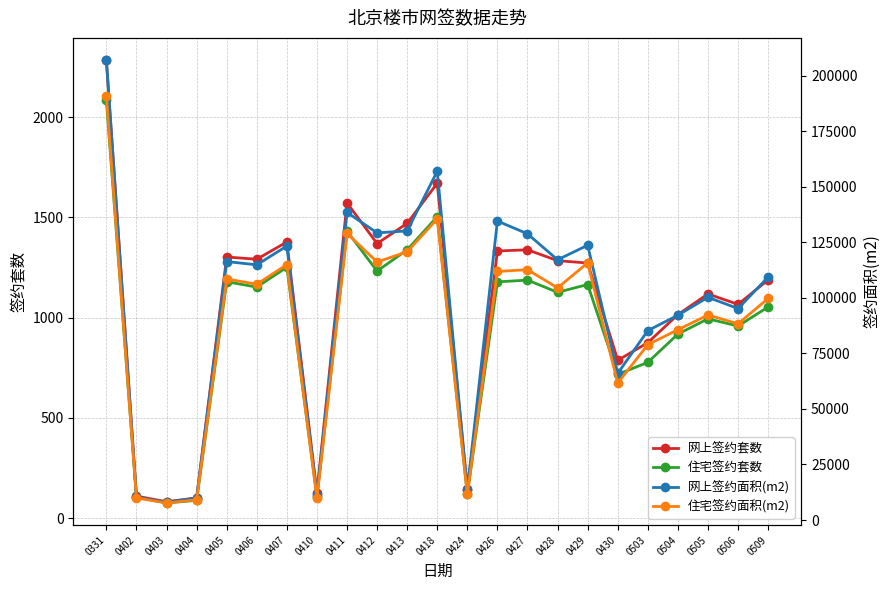

Does the chart have visible grid lines?

Yes